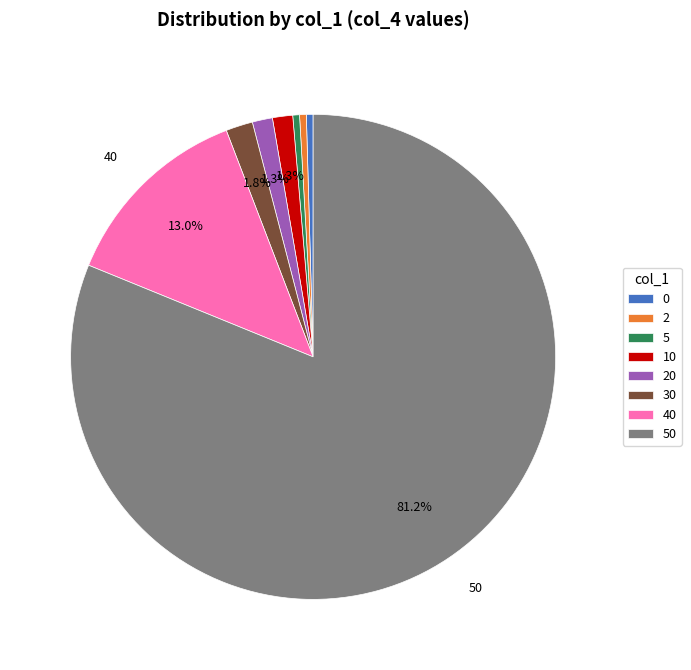

To the nearest percent, what is the difference between the largest and smallest slice percentages?

81%